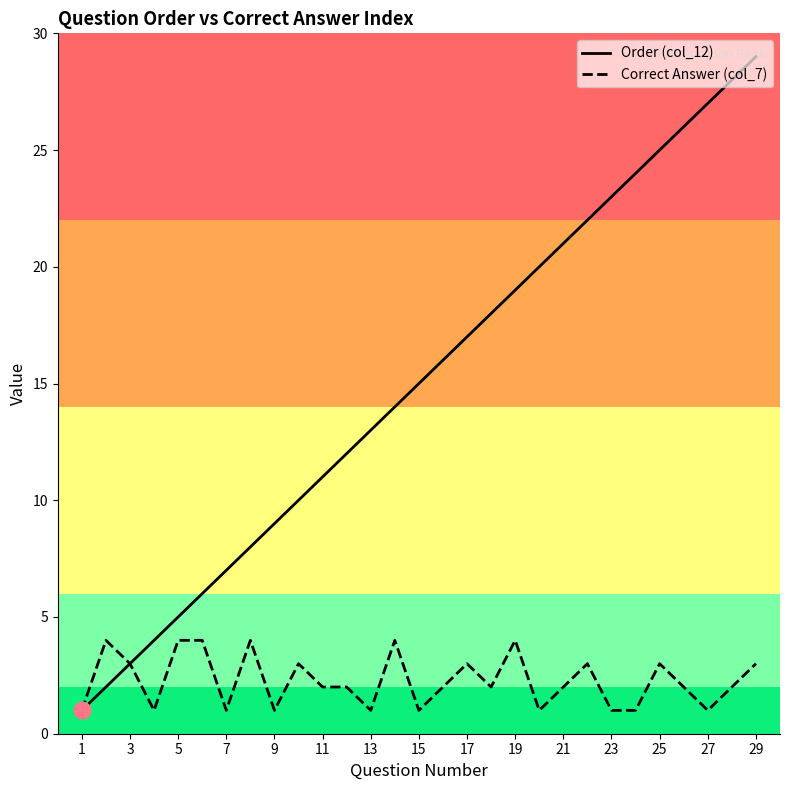

What is the maximum value shown in the chart?

29